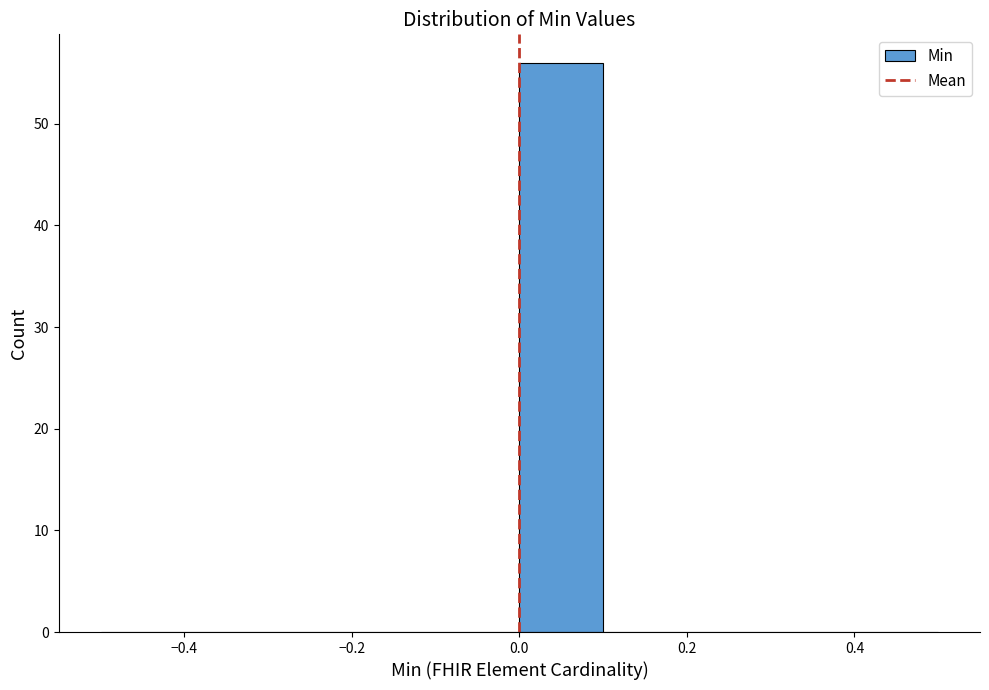

Reading left to right, transcribe this chart: for each bar, give the range it covers on the x-axis and its height. The values are not printed on the chart, so give them approximately, as read against the axis.

-0.5 to -0.4: 0
-0.4 to -0.3: 0
-0.3 to -0.2: 0
-0.2 to -0.1: 0
-0.1 to 0.0: 0
0.0 to 0.1: 56
0.1 to 0.2: 0
0.2 to 0.3: 0
0.3 to 0.4: 0
0.4 to 0.5: 0